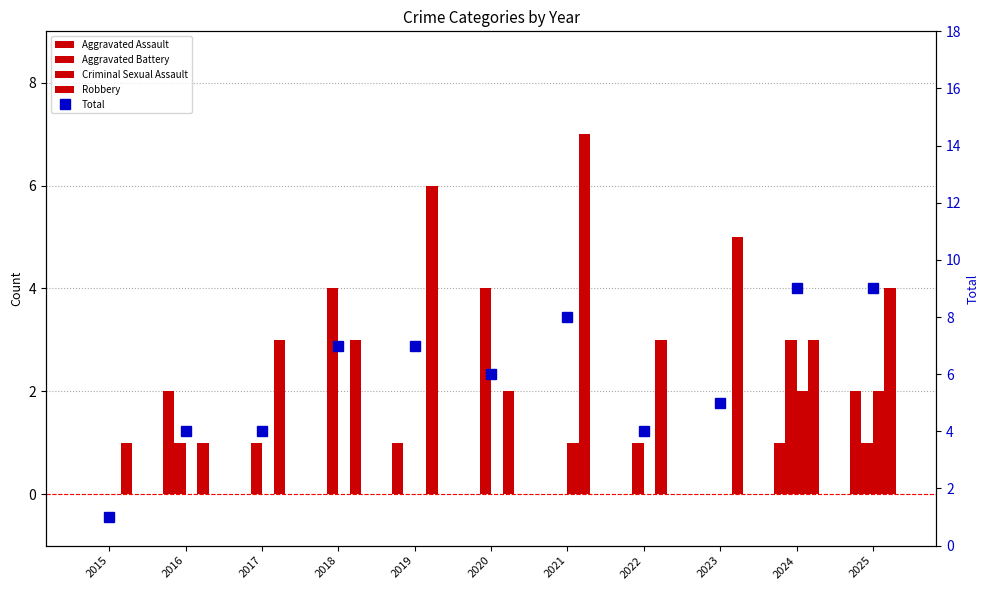

The value of Aggravated Assault at 2025 is 3. True or false?

False